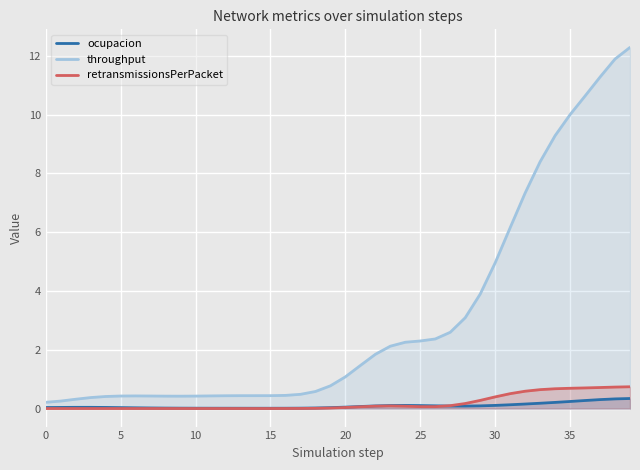

Which series has the widest spread of values?

throughput